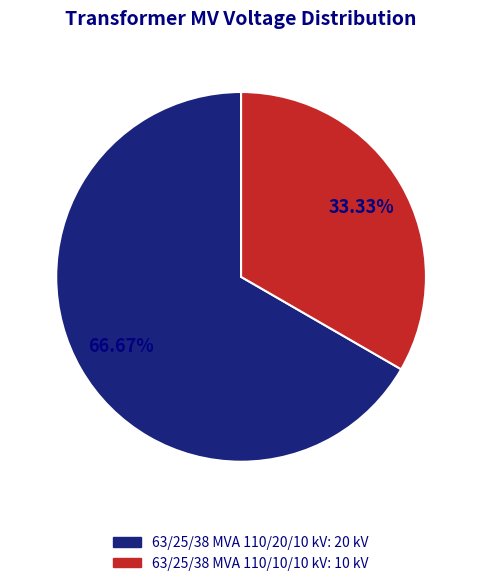

Count the number of slices in the pie.

2